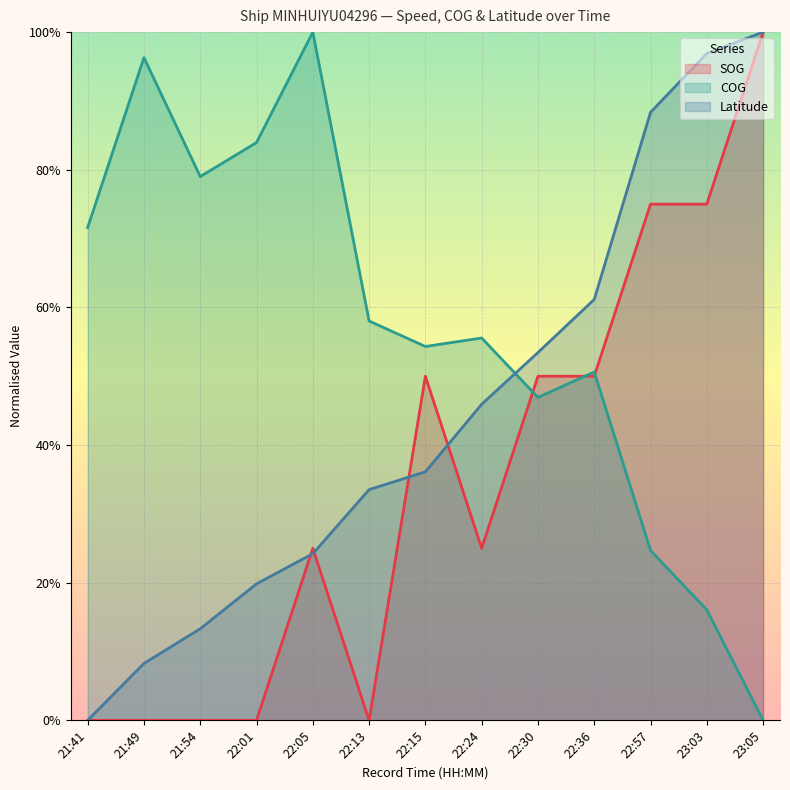

True or false: SOG and Latitude intersect in this chart.

True